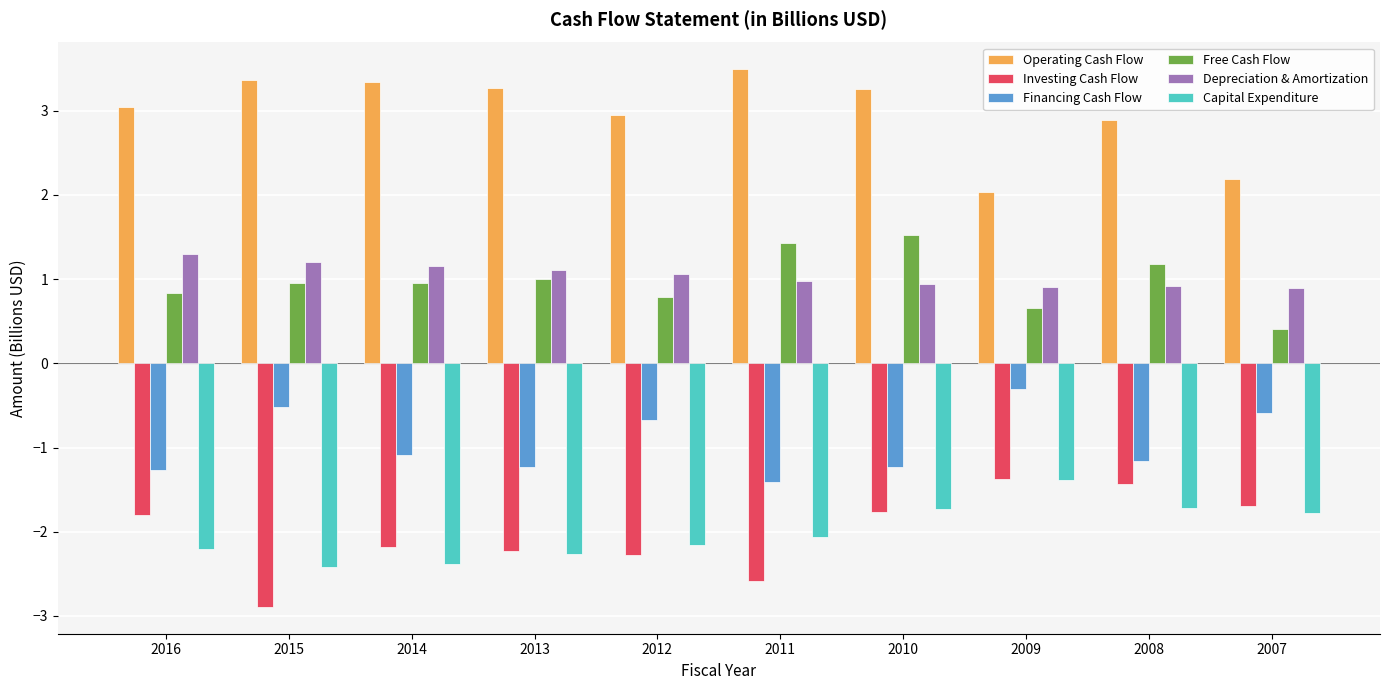

The value of Capital Expenditure at 2008 is -1.7. True or false?

True